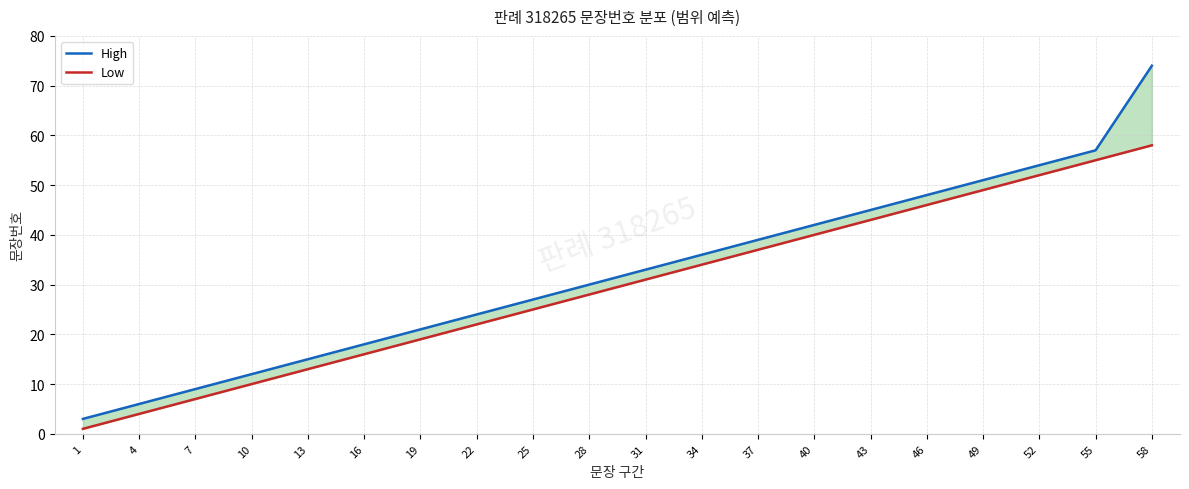

What is the sum of all High values?

644